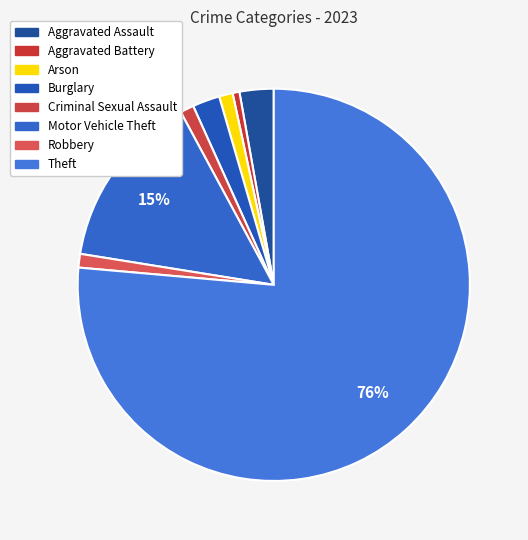

What is the ratio of the value at Arson to the value at Criminal Sexual Assault?

1.0